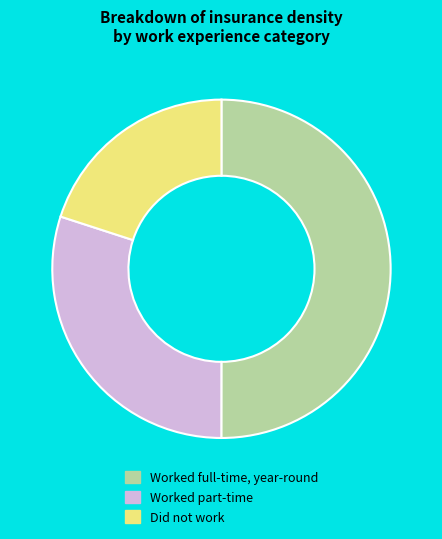

Which slice is the largest?

Worked full-time, year-round